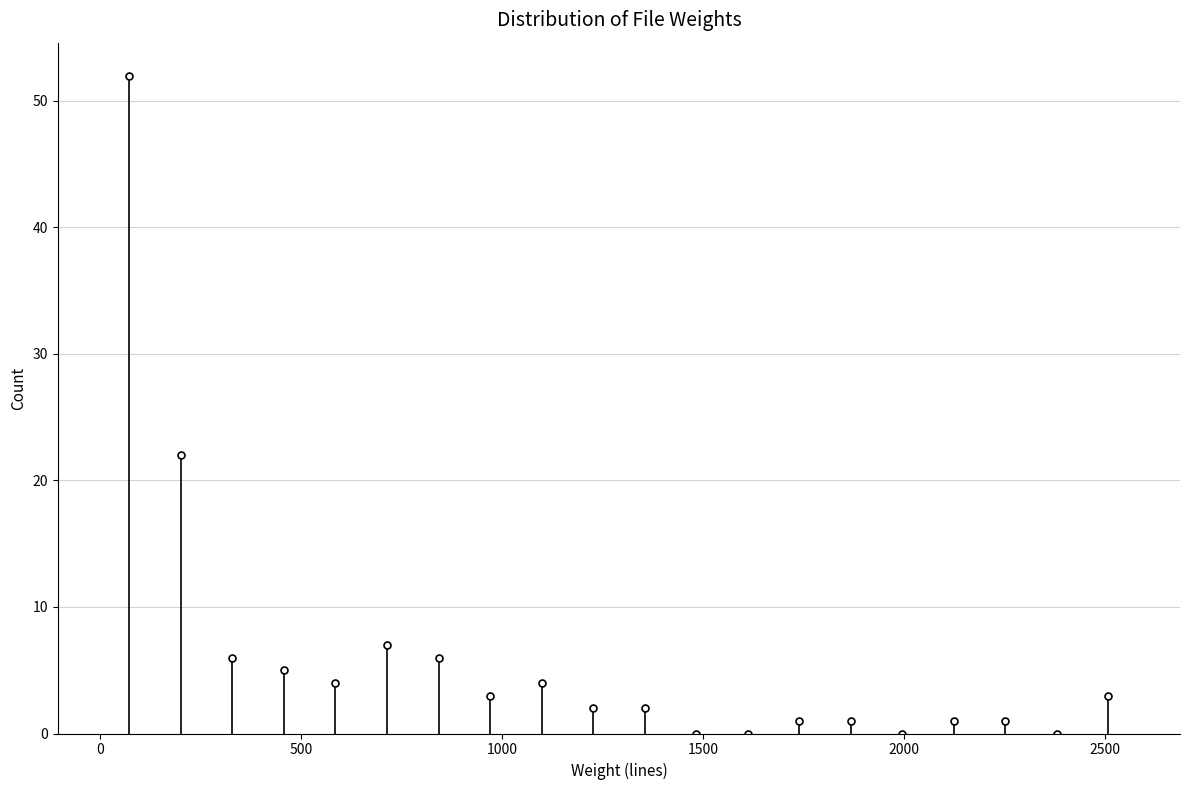

Around what value on the x-axis is the tallest bar? Give the approximate position of its centre, as read against the axis.

50